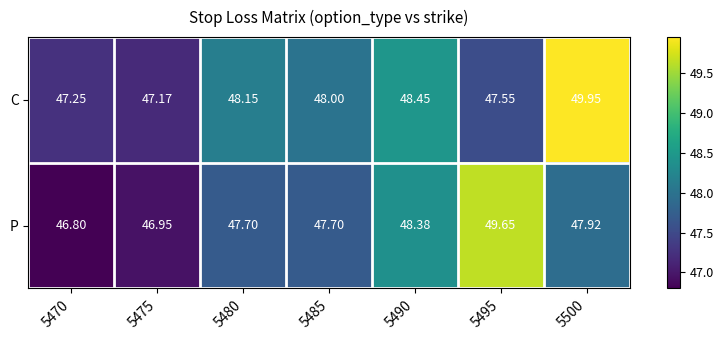

Rank the series at 5475 from highest to lowest value.

C, P